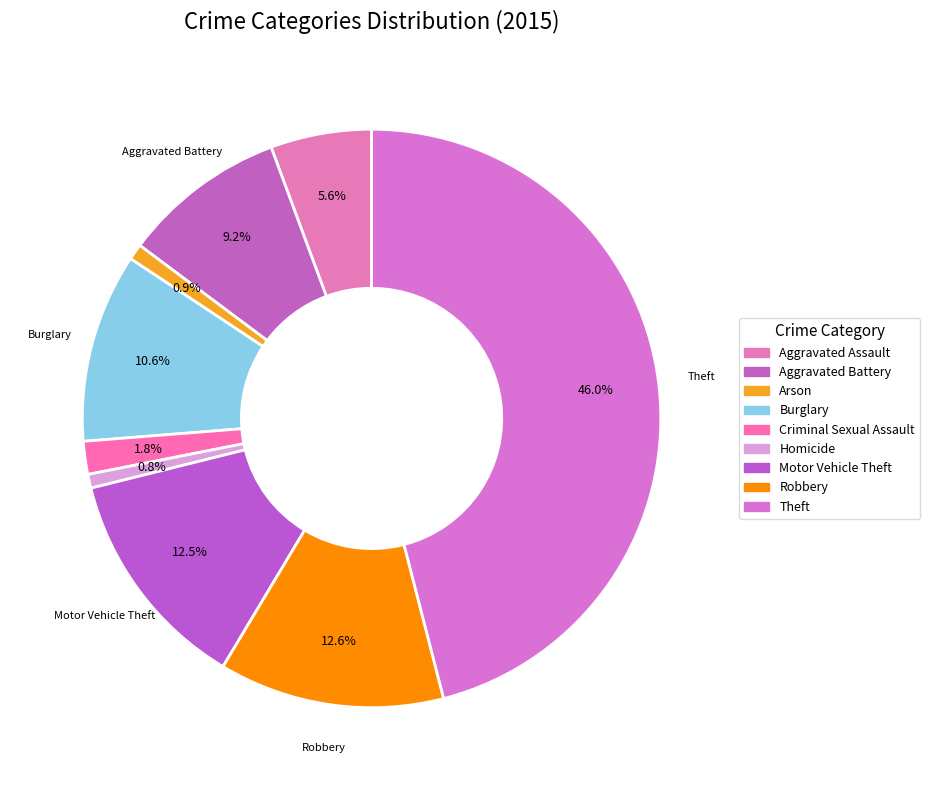

How many segments does this pie chart have?

9